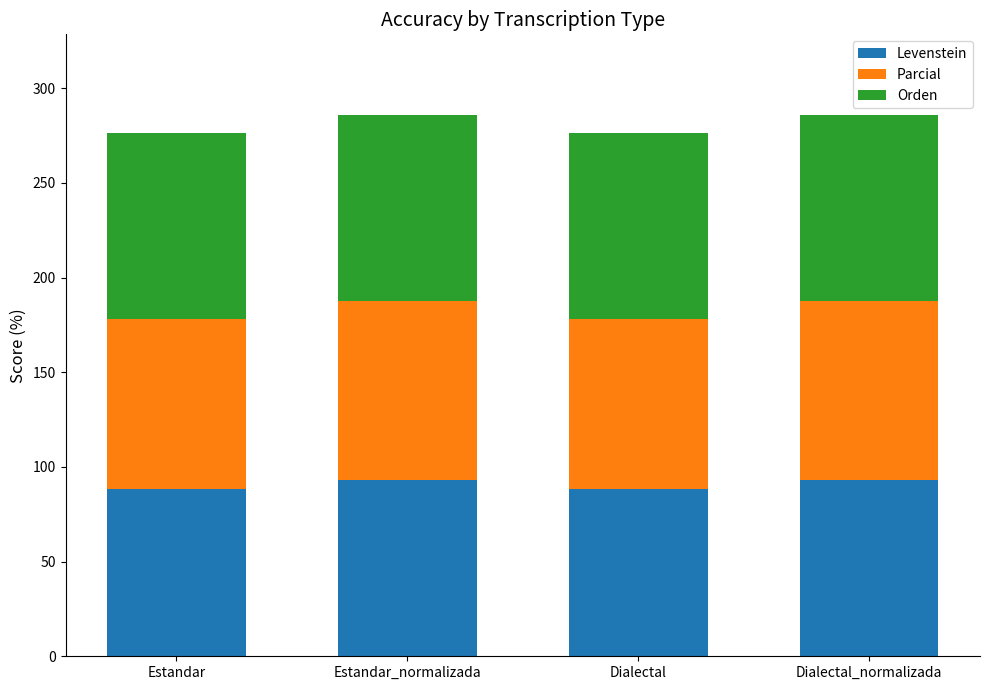

Reading left to right, what are the values for Levenstein?

88.5	93.3	88.5	93.3